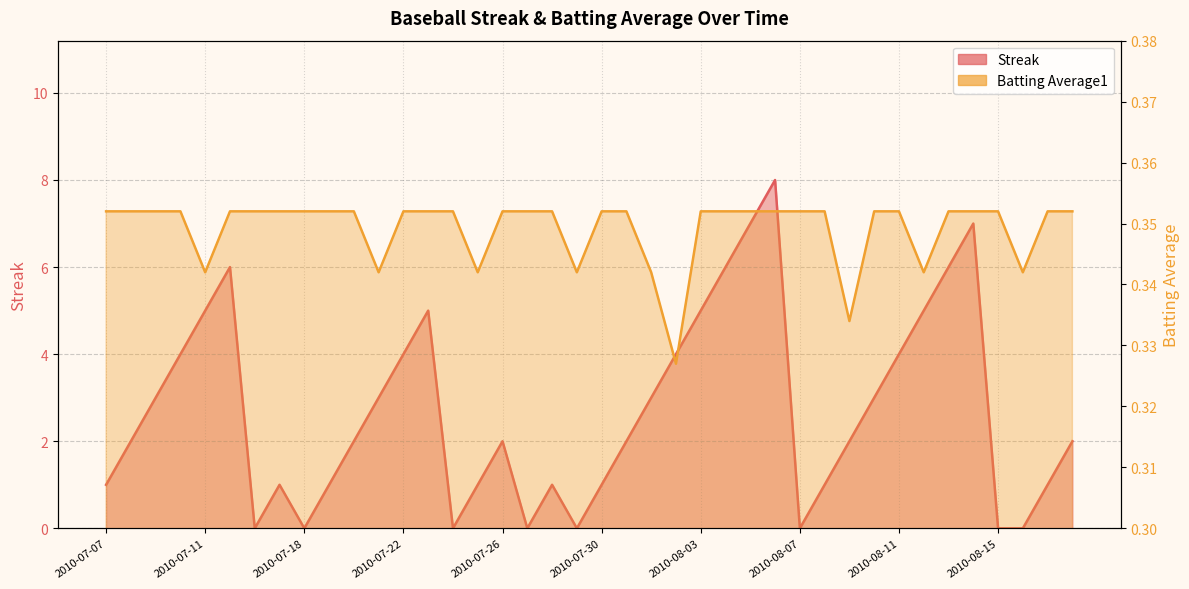

What is the sum of the Batting Average1 values at 20 and 2010-08-15?

0.7